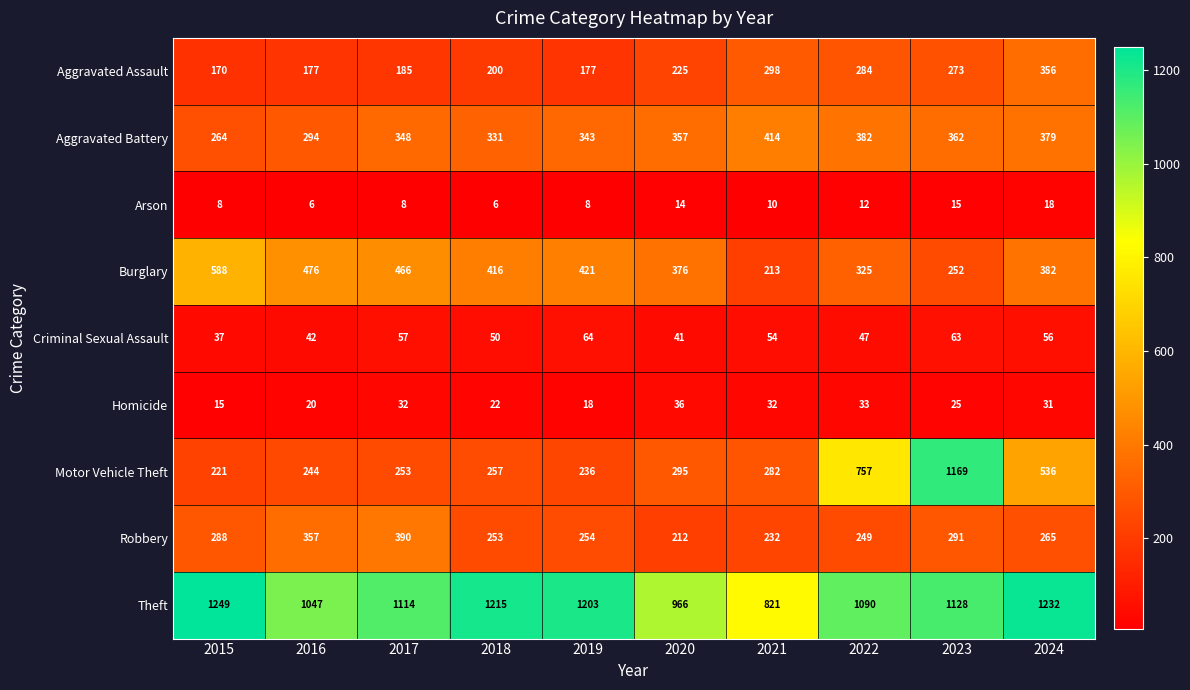

Is it true that Criminal Sexual Assault equals 25 at 2015?

False